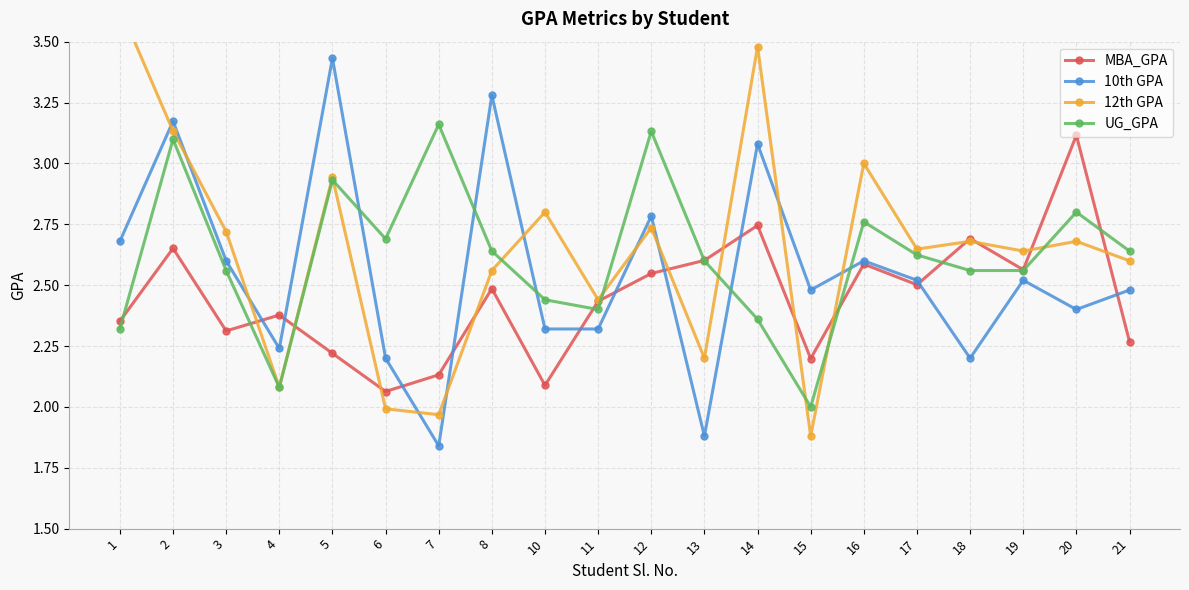

Reading right to left, extract all data points from this chart.

MBA_GPA: 21=2.3	20=3.1	19=2.6	18=2.7	17=2.5	16=2.6	15=2.2	14=2.7	13=2.6	12=2.5	11=2.4	10=2.1	8=2.5	7=2.1	6=2.1	5=2.2	4=2.4	3=2.3	2=2.7	1=2.4
10th GPA: 21=2.5	20=2.4	19=2.5	18=2.2	17=2.5	16=2.6	15=2.5	14=3.1	13=1.9	12=2.8	11=2.3	10=2.3	8=3.3	7=1.8	6=2.2	5=3.4	4=2.2	3=2.6	2=3.2	1=2.7
12th GPA: 21=2.6	20=2.7	19=2.6	18=2.7	17=2.6	16=3.0	15=1.9	14=3.5	13=2.2	12=2.7	11=2.4	10=2.8	8=2.6	7=2.0	6=2.0	5=2.9	4=2.1	3=2.7	2=3.1	1=3.6
UG_GPA: 21=2.6	20=2.8	19=2.6	18=2.6	17=2.6	16=2.8	15=2.0	14=2.4	13=2.6	12=3.1	11=2.4	10=2.4	8=2.6	7=3.2	6=2.7	5=2.9	4=2.1	3=2.6	2=3.1	1=2.3